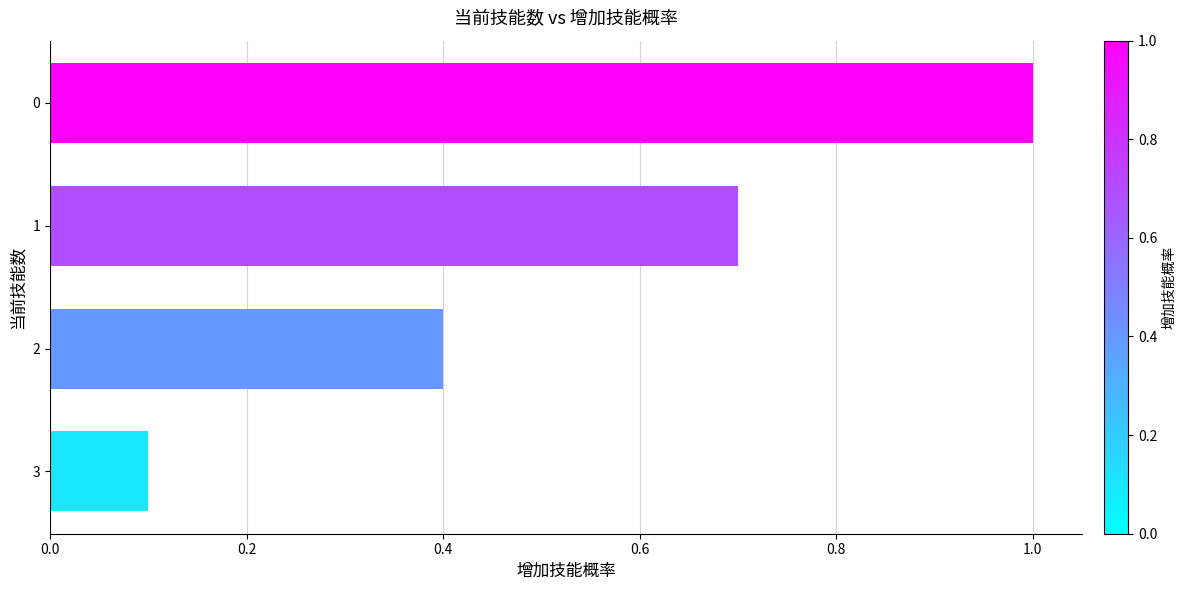

Rank the categories by value from lowest to highest.

3, 2, 1, 0